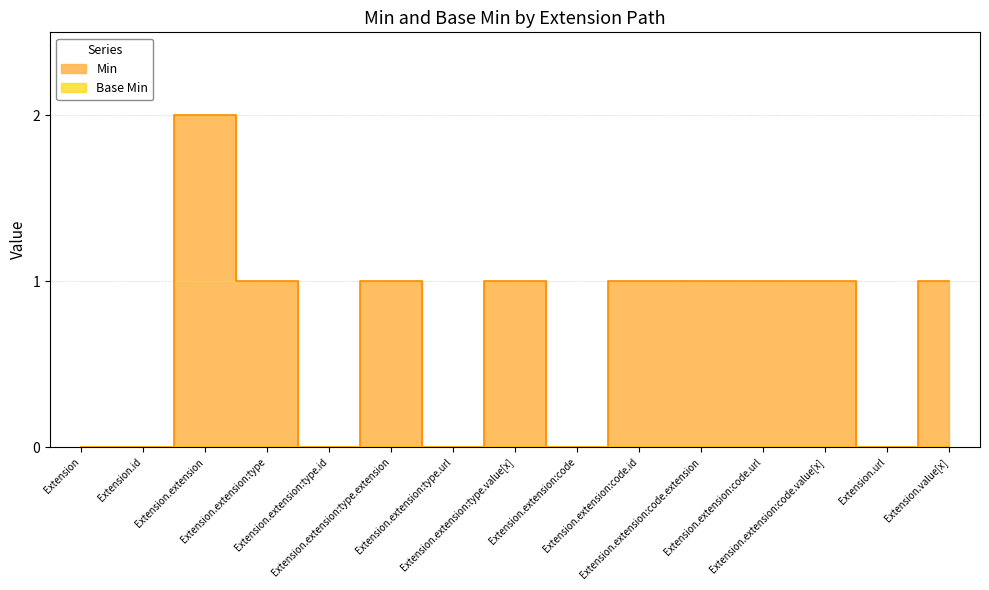

How many interior local valleys (lower than both neighbors) does the data have?

4